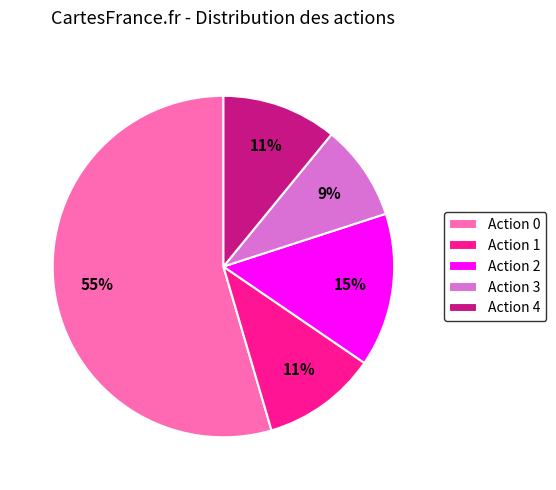

Is Action 4 the majority of the pie?

No